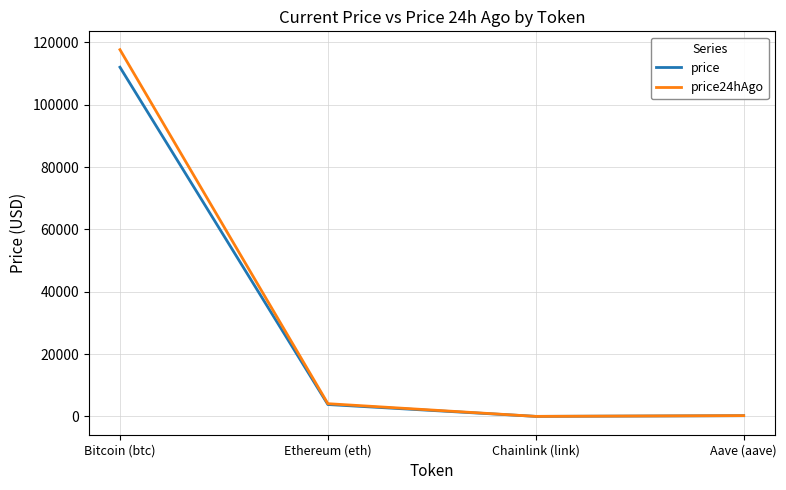

What is the approximate value of price at Bitcoin (btc)?

112031.0